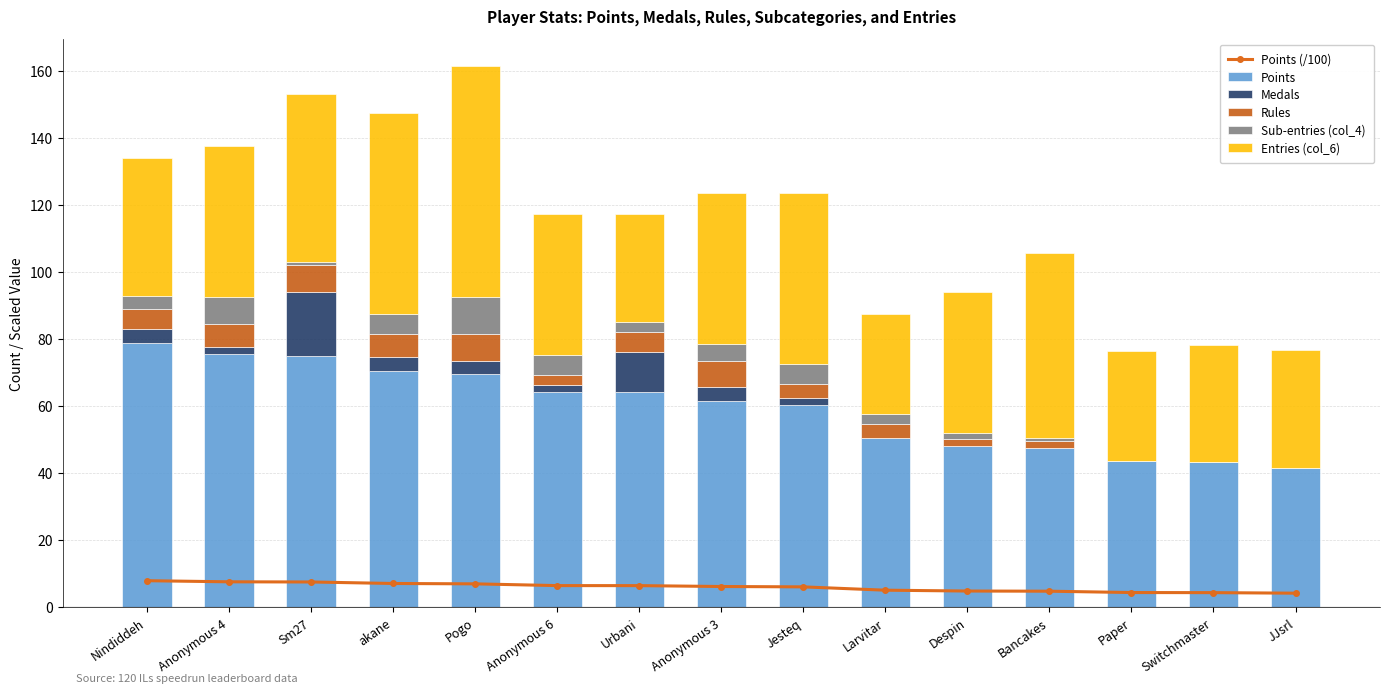

Reading right to left, transcribe all the data shown in this chart.

Points (/100): 4.2	4.3	4.3	4.8	4.8	5.0	6.0	6.2	6.4	6.4	6.9	7.0	7.5	7.5	7.9
Points: 41.6	43.2	43.5	47.5	48.0	50.5	60.4	61.5	64.1	64.2	69.4	70.5	75.0	75.5	78.8
Medals: 0.0	0.0	0.0	0.0	0.0	0.0	2.0	4.0	12.0	2.0	4.0	4.0	19.0	2.0	4.0
Rules: 0.0	0.0	0.0	2.0	2.0	4.0	4.0	8.0	6.0	3.0	8.0	7.0	8.0	7.0	6.0
Sub-entries (col_4): 0.0	0.0	0.0	1.0	2.0	3.0	6.0	5.0	3.0	6.0	11.0	6.0	1.0	8.0	4.0
Entries (col_6): 35.0	35.0	33.0	55.0	42.0	30.0	51.0	45.0	32.0	42.0	69.0	60.0	50.0	45.0	41.0